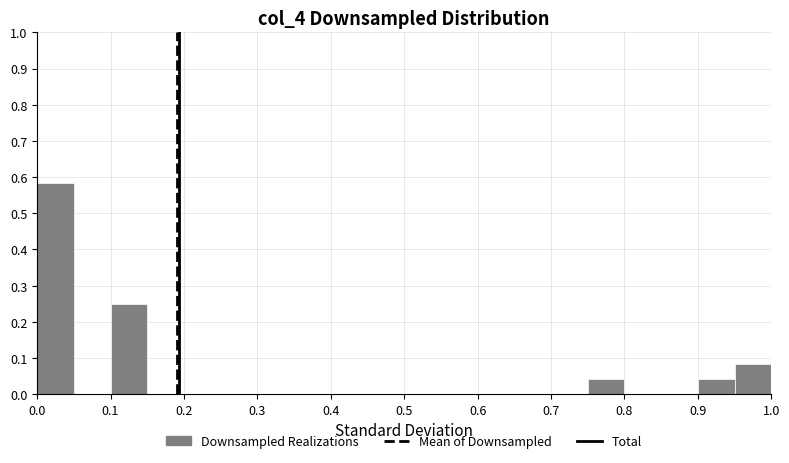

What is the height of the bar covering 0.75 to 0.80 on the x-axis? The values are not printed on the chart, so give them approximately, as read against the axis.

0.04